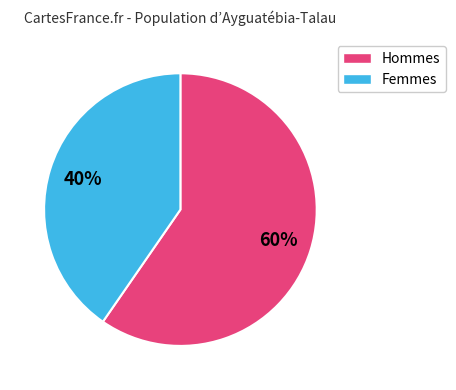

Does any single category account for the majority?

Yes